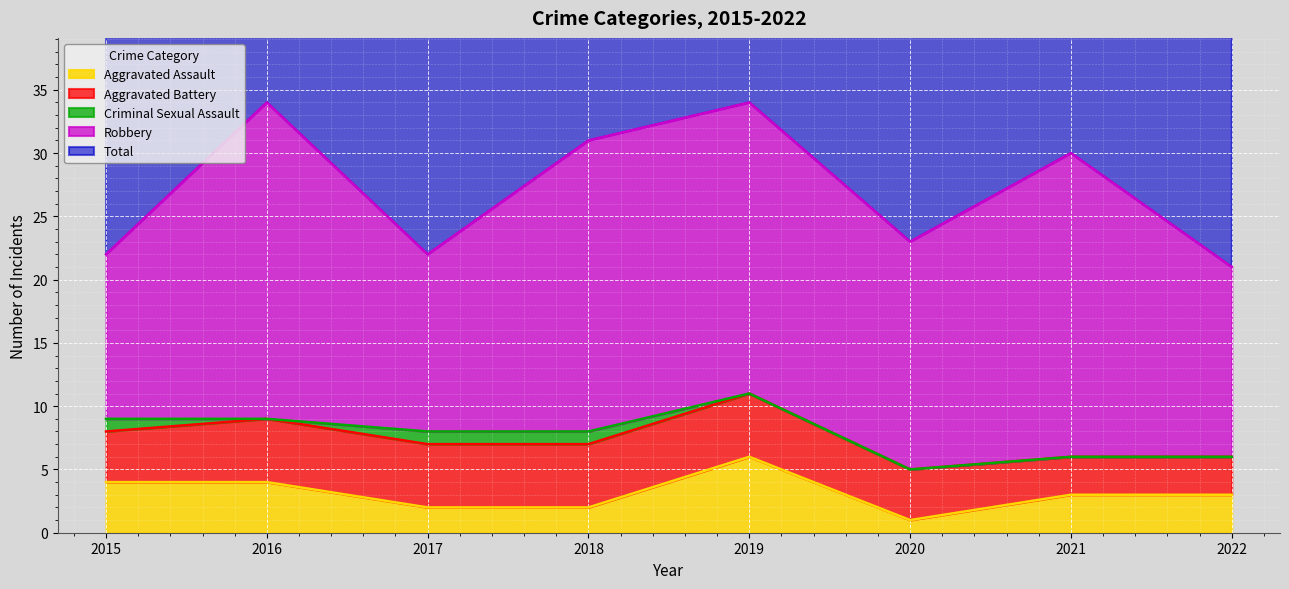

Which series has the widest spread of values?

Total